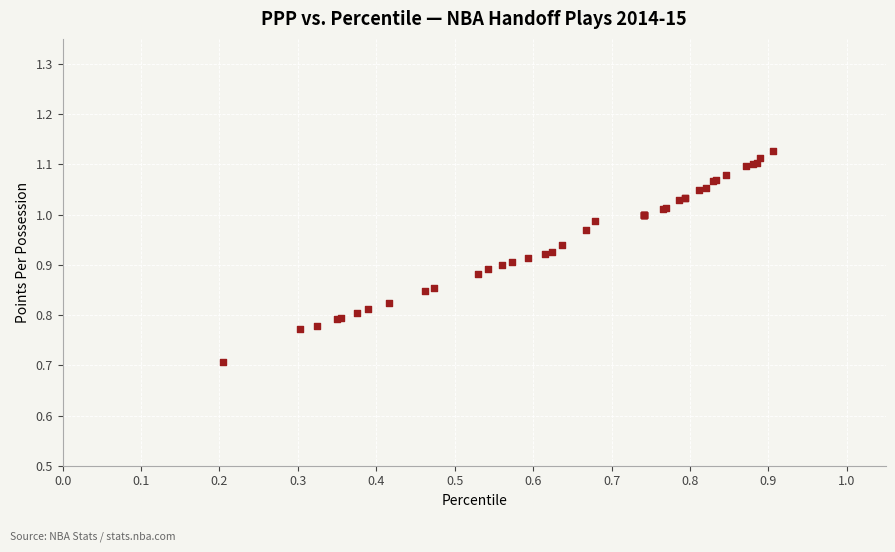

What Y value in the scatter plot is closest to 0?

0.7